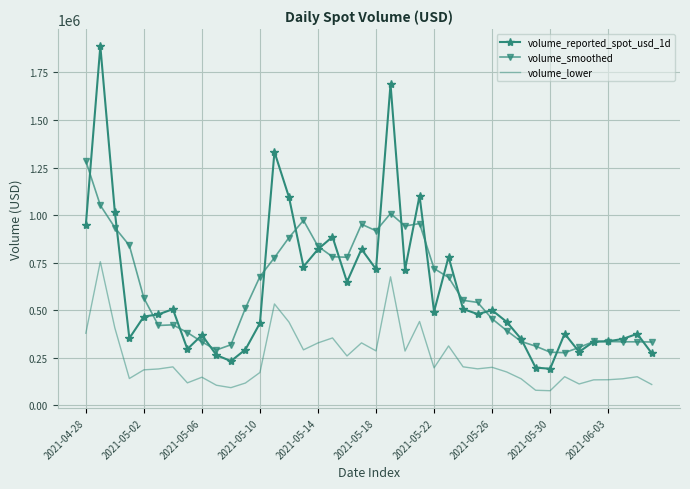

Which series has the largest range (max minus min)?

volume_reported_spot_usd_1d